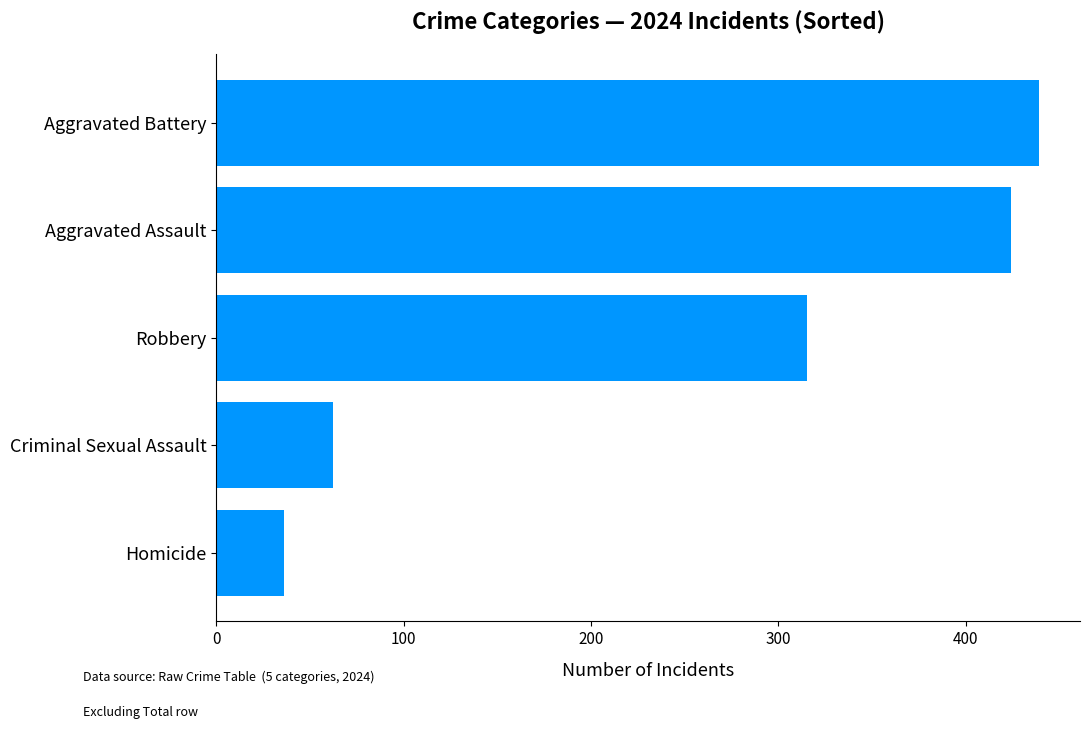

At which label is the value closest to 237?

Robbery